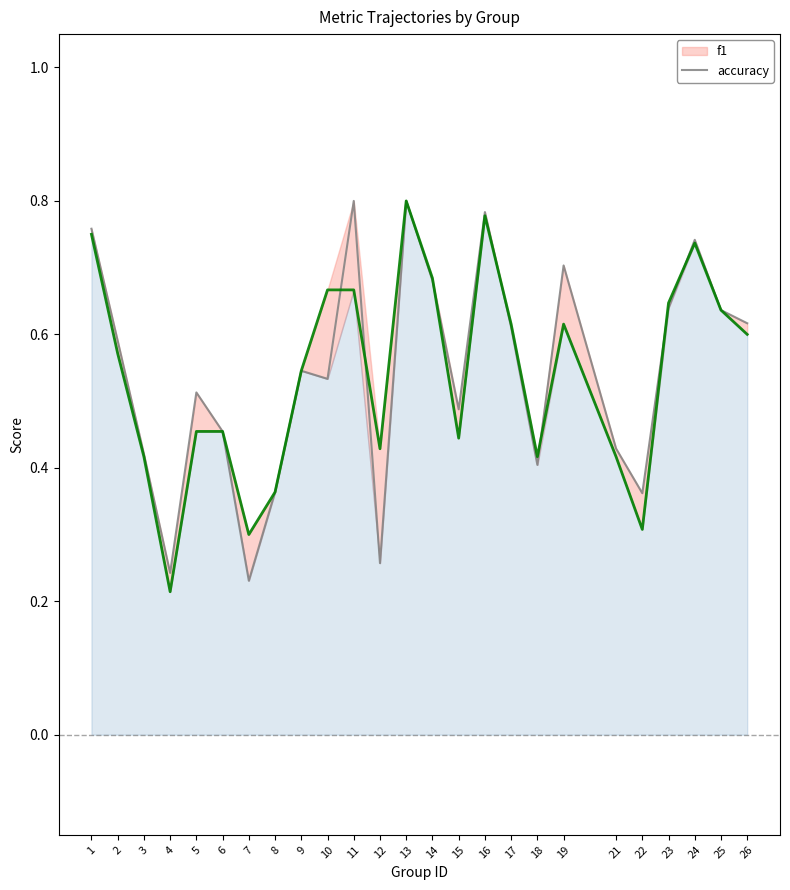

List the series in order of their overall mean, lowest first.

accuracy, f1